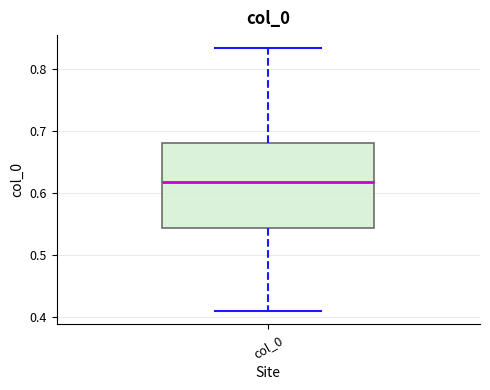

Transcribe this box plot: give where the median line is, the range the box spans, and where the two whiskers end, as read against the y-axis. The values are not printed on the chart, so give them approximately, as read against the axis.

median 0.62, box 0.54 to 0.68, whiskers 0.41 to 0.83